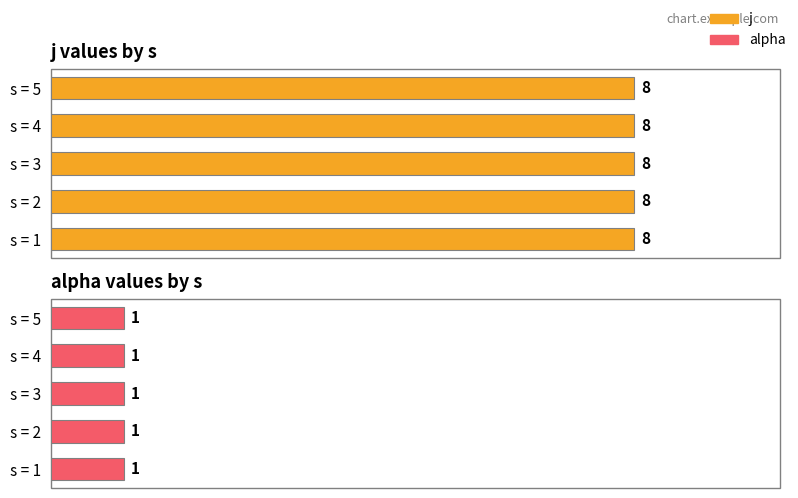

Which has a higher value, 3 or 2?

3